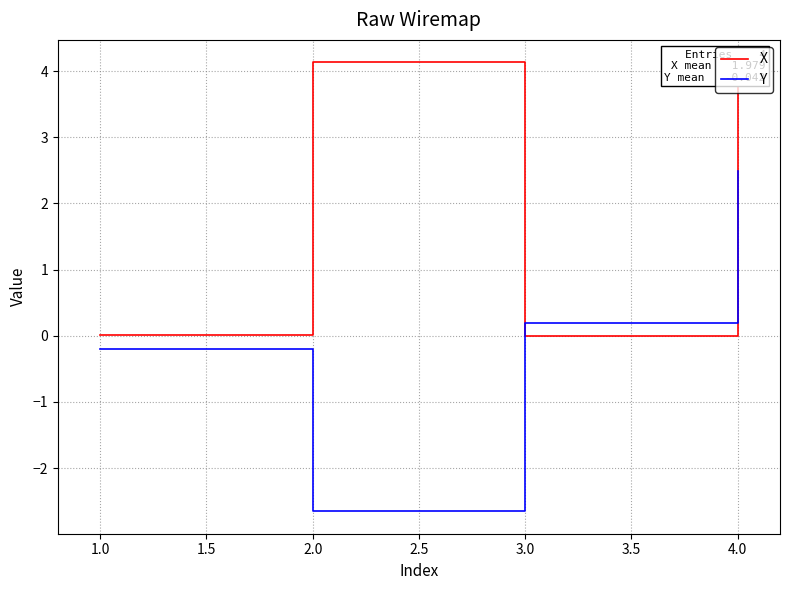

Is it true that Y equals -0.2 at 1.0?

True